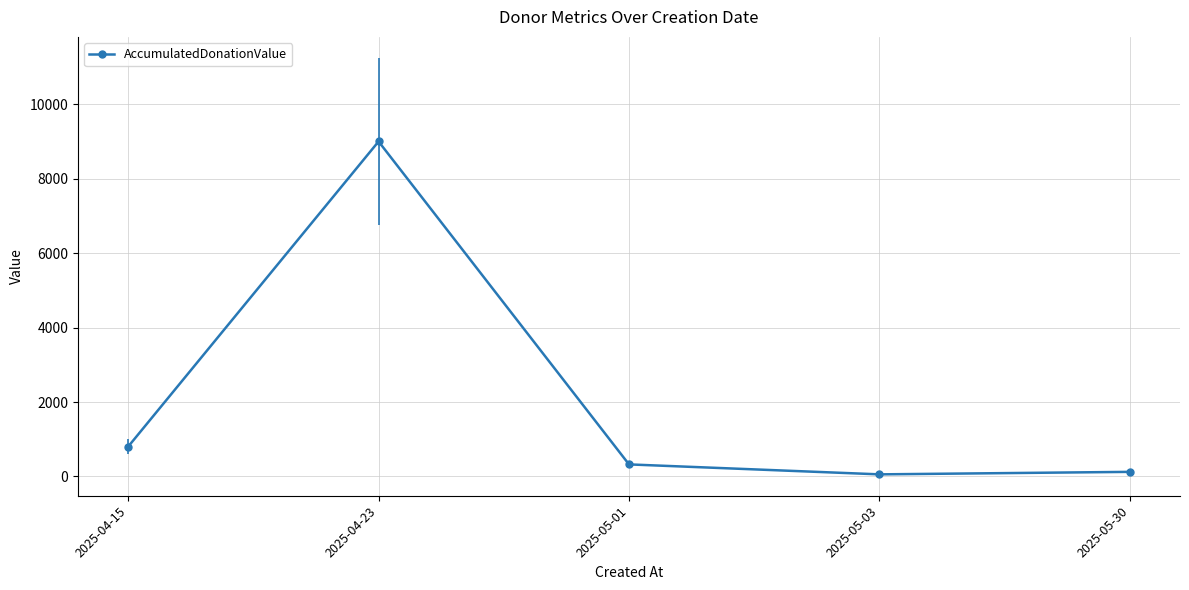

What is the change in value from 2025-05-01 to 2025-05-03?

-267.7